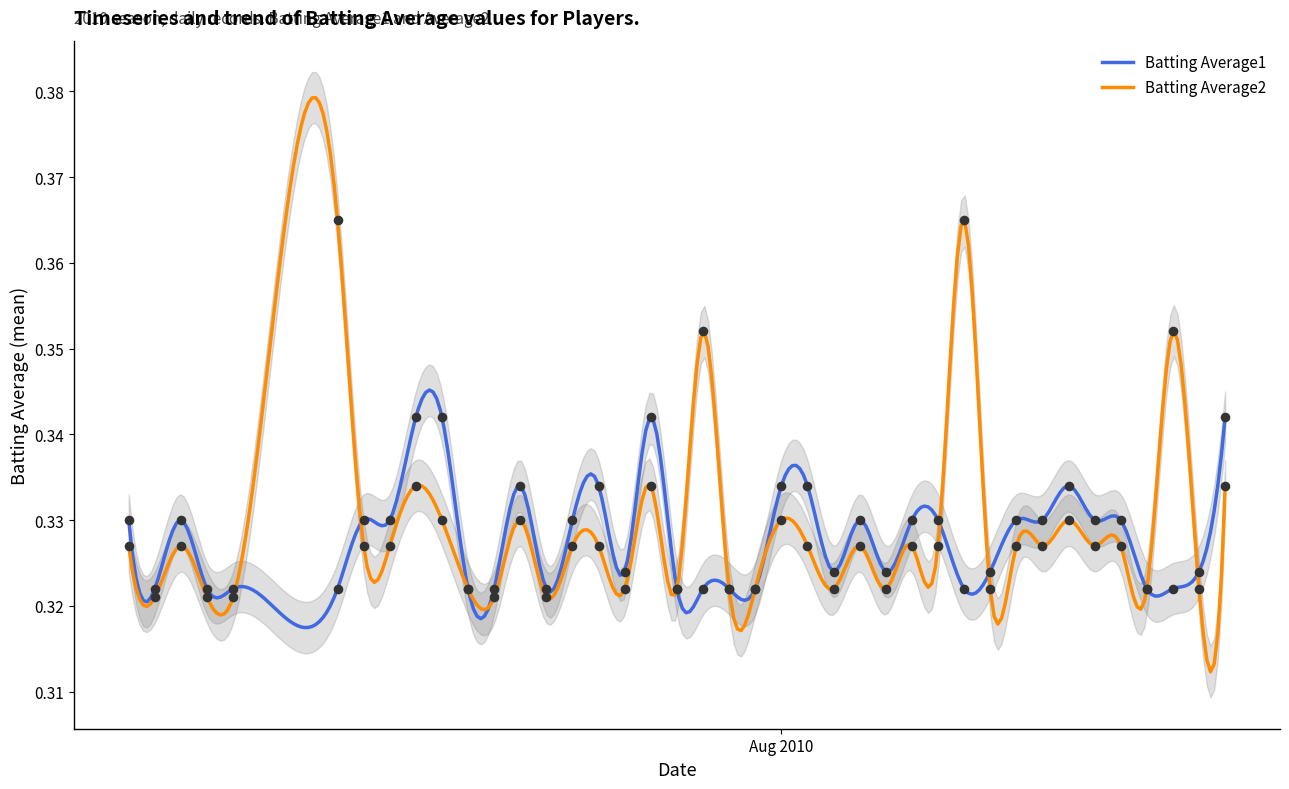

Which series has the widest spread of Y values?

Batting Average2